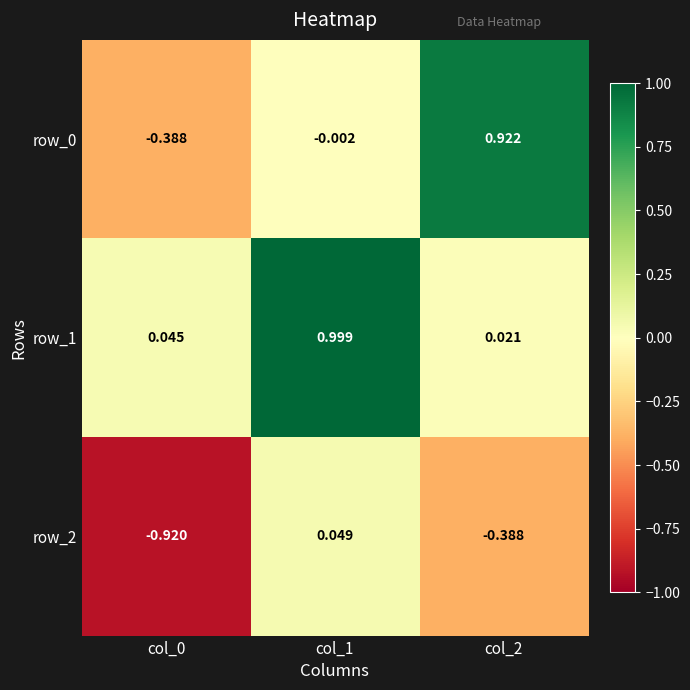

What is the total value across all series at col_1?

1.0